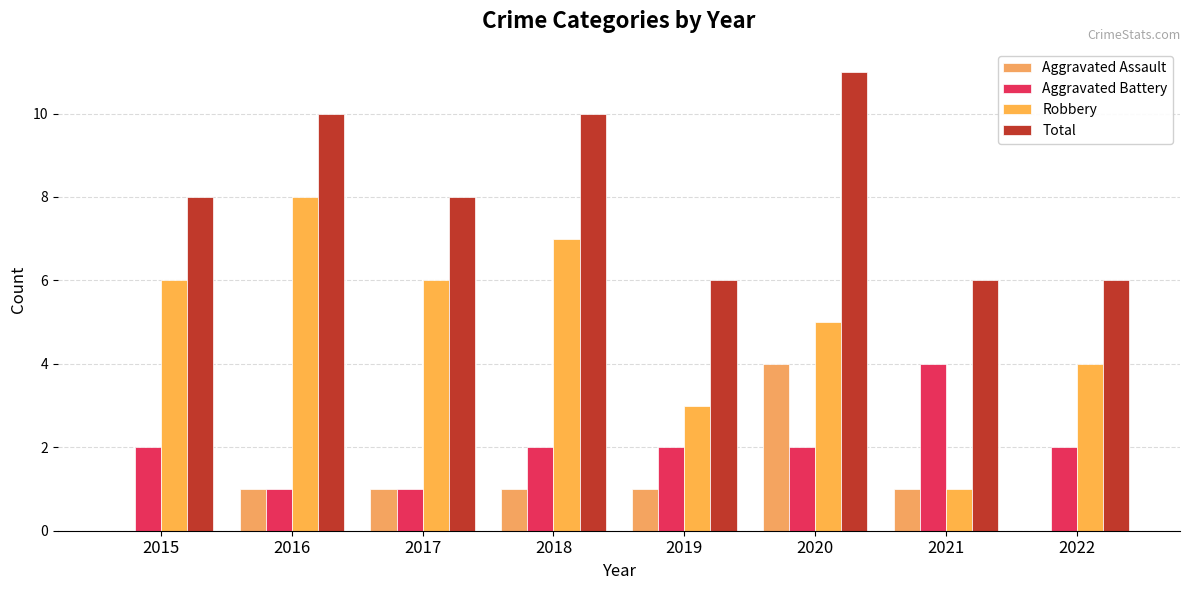

What is the sum of all Aggravated Assault values?

9